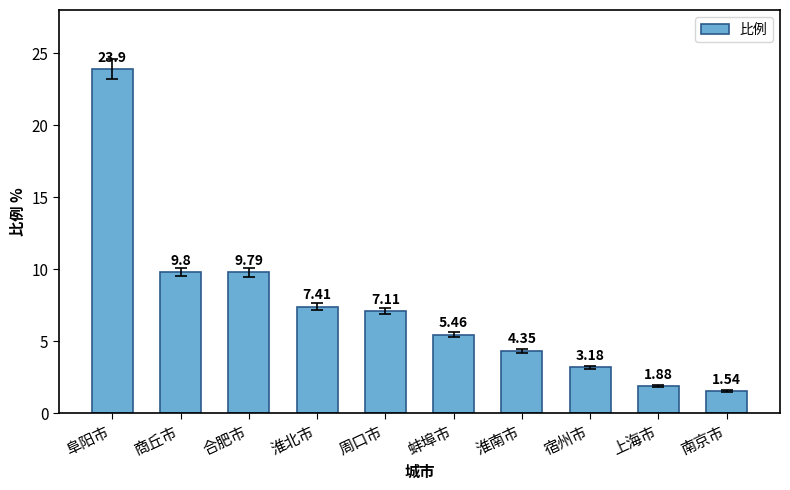

True or false: the data shows 3.1 at 上海市.

False